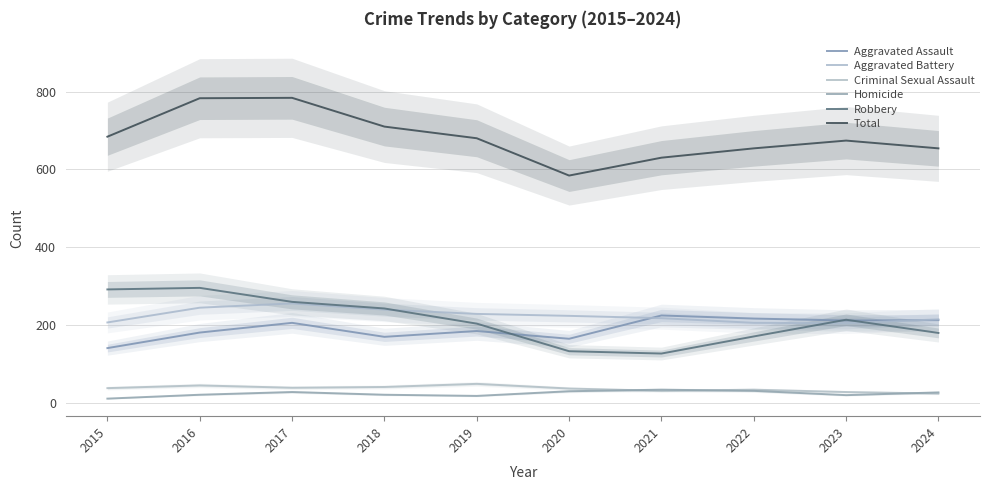

Is it true that Aggravated Battery equals 83 at 2017?

False